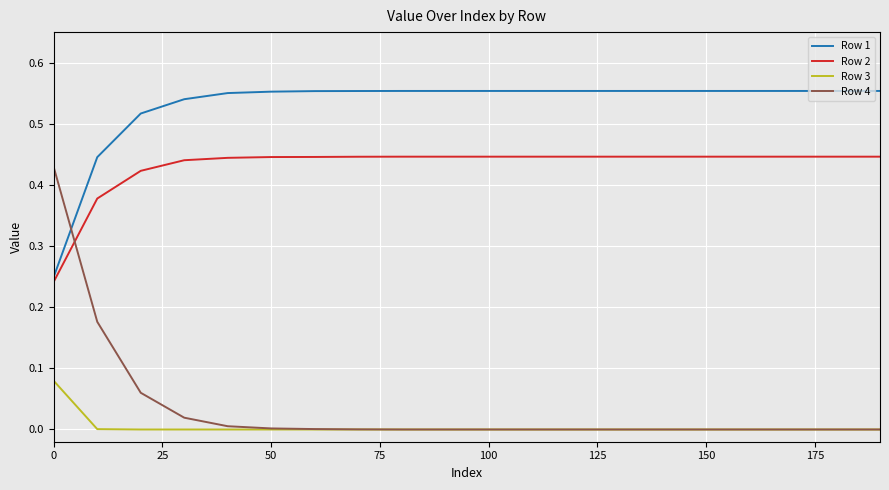

True or false: Row 2 and Row 4 intersect in this chart.

True